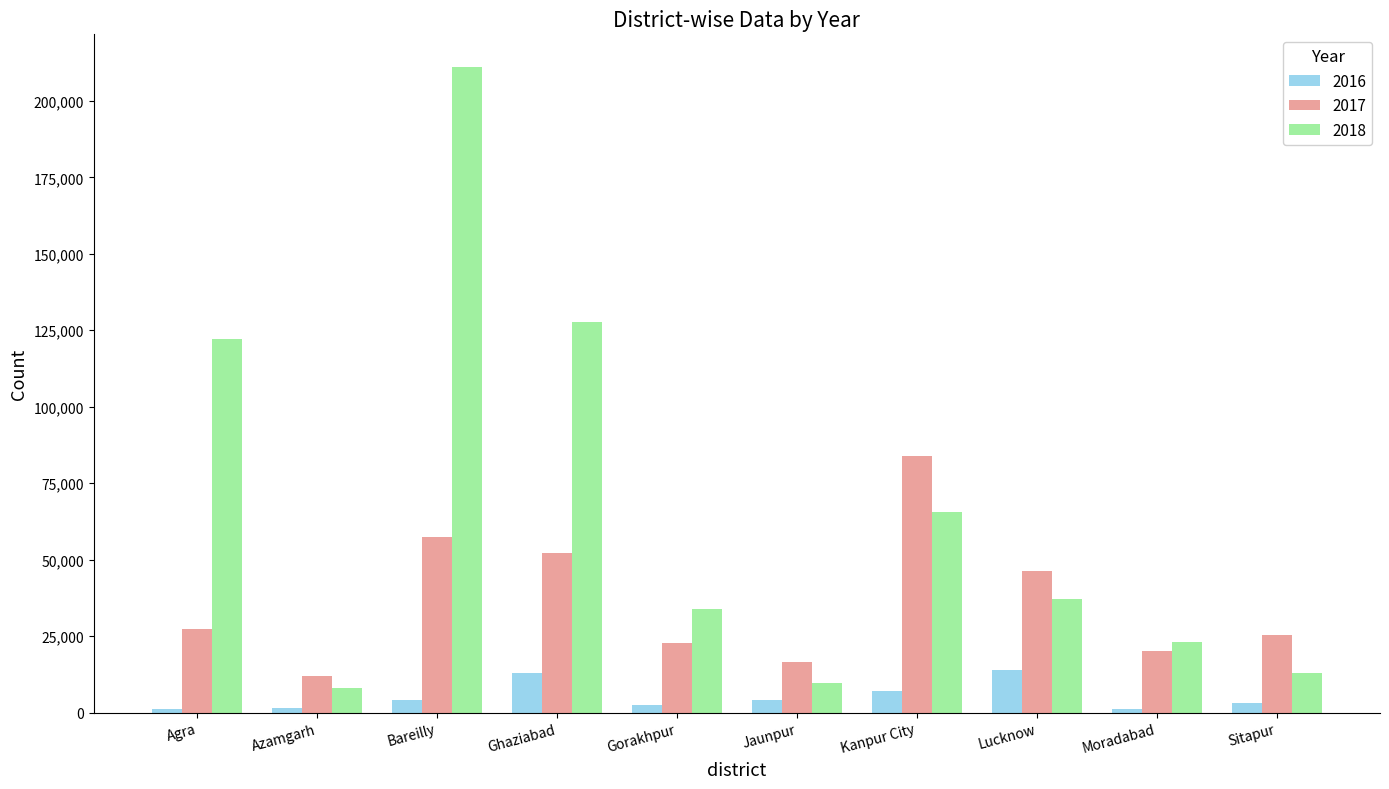

The 2017 series shows 11271 at Moradabad. True or false?

False